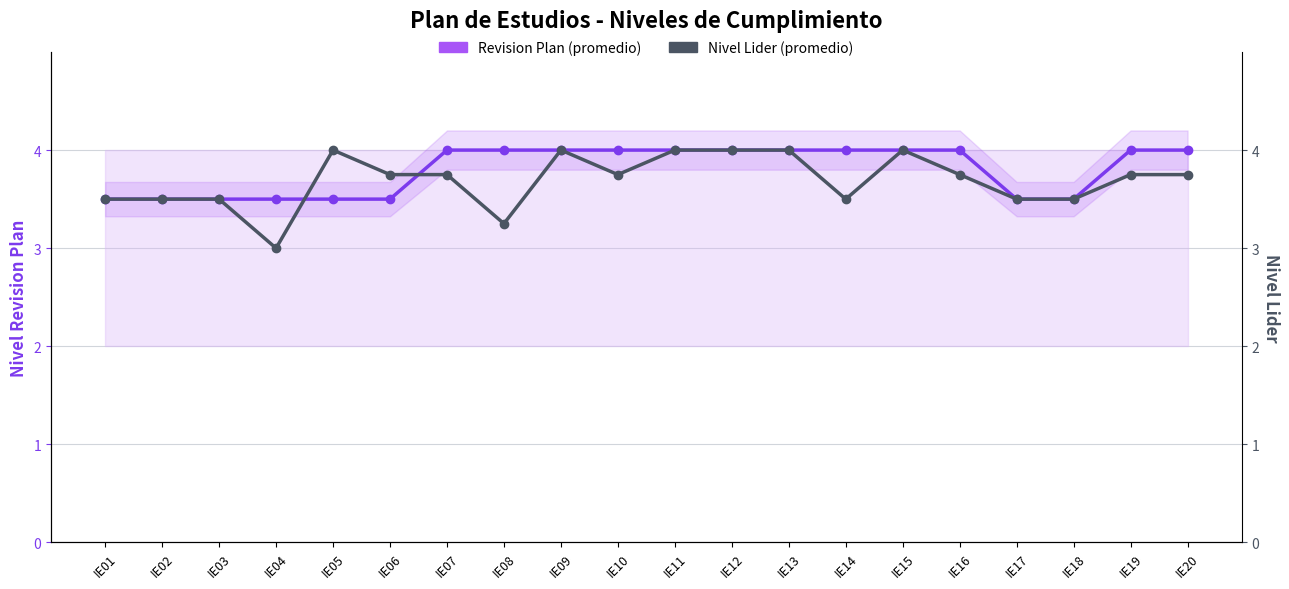

Which series ends up on top after the final intersection of Revision Plan (promedio) and Nivel Lider (promedio)?

Revision Plan (promedio)